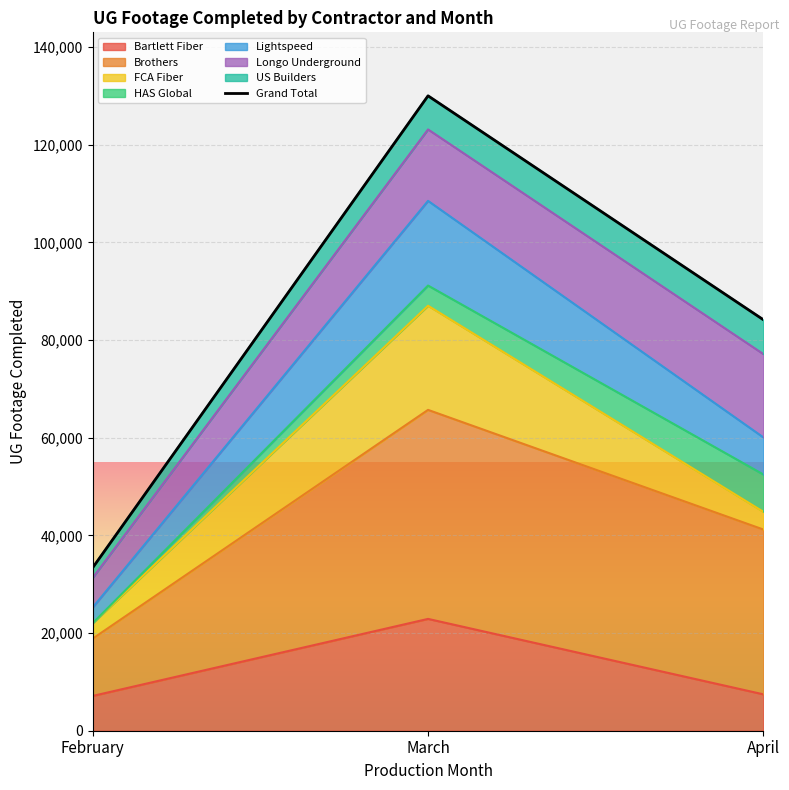

The value at March is 53249. True or false?

False